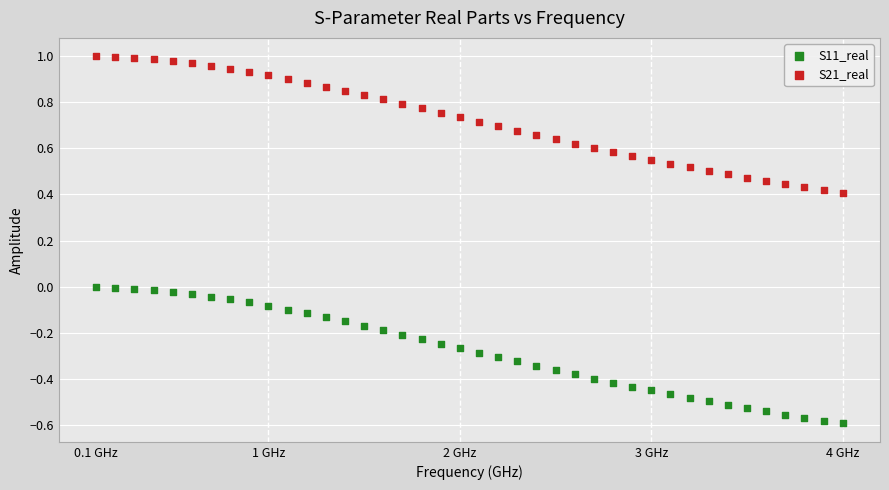

Which series has the widest spread of Y values?

S21_real